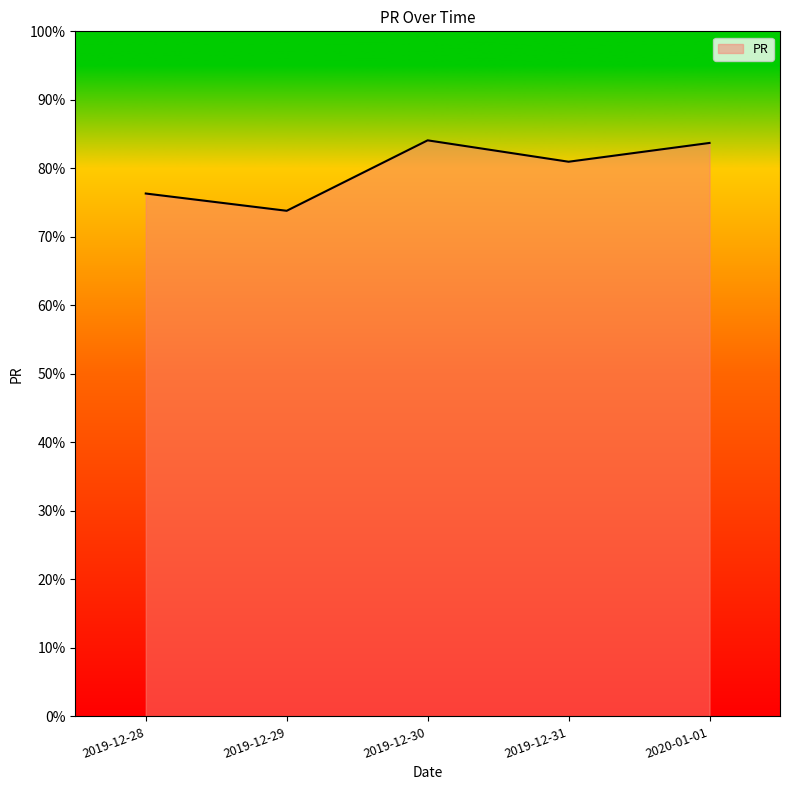

Between 2019-12-28 and 2019-12-29, which is larger?

2019-12-28